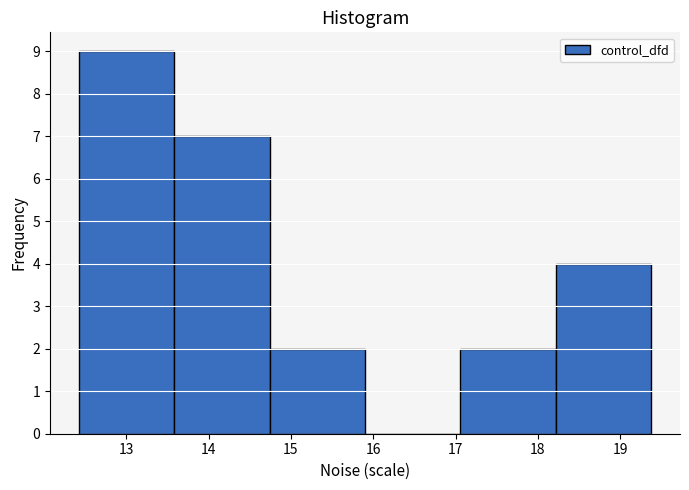

Reading left to right, transcribe this chart: for each bar, give the range it covers on the x-axis and its height. Neither the bar edges nor the heights are printed on the chart, so give them approximately, as read against the axes.

12.42 to 13.58: 9
13.58 to 14.74: 7
14.74 to 15.90: 2
15.90 to 17.06: 0
17.06 to 18.22: 2
18.22 to 19.38: 4